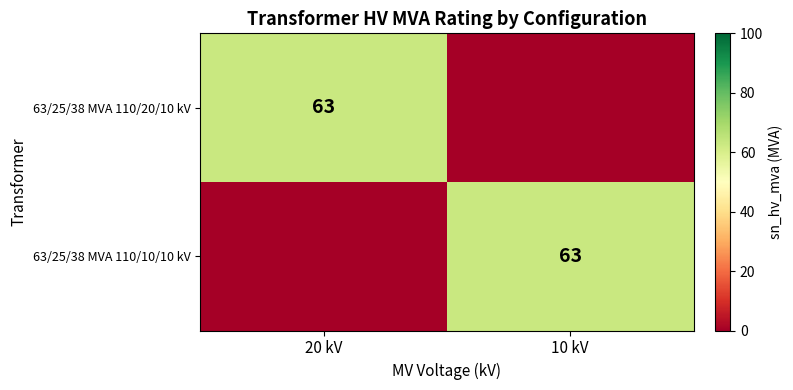

The 63/25/38 MVA 110/10/10 kV series shows 63 at 10 kV. True or false?

True